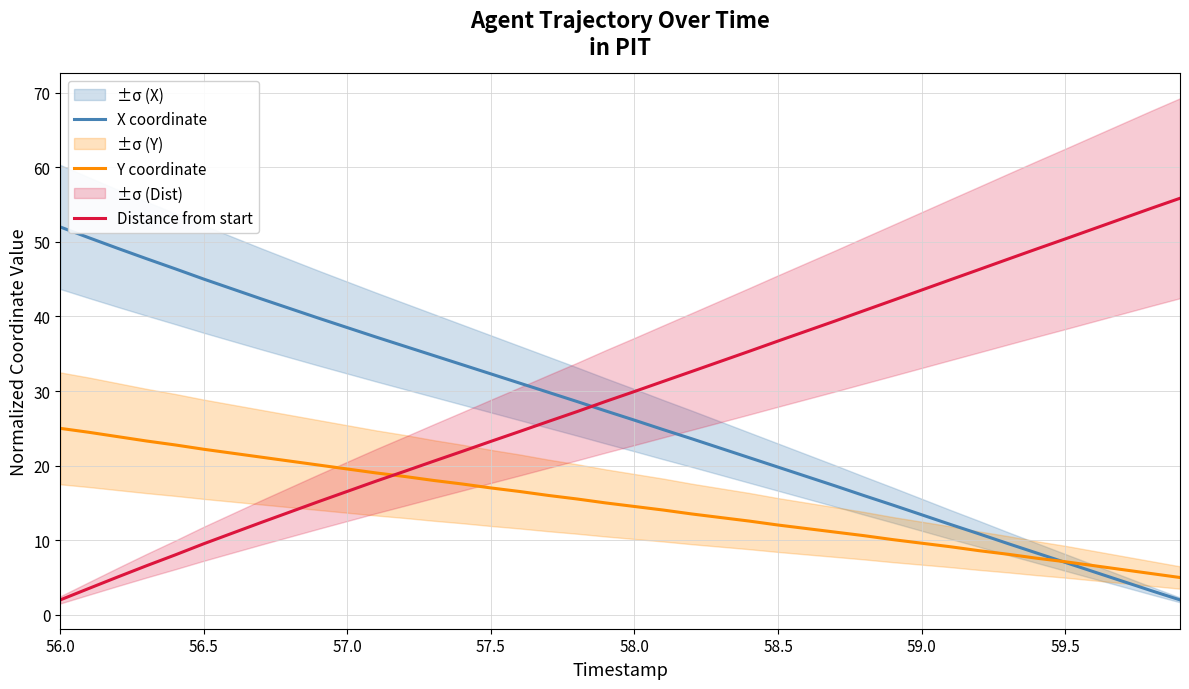

What is the value of the Distance from start point at the 28th from the left?

39.4